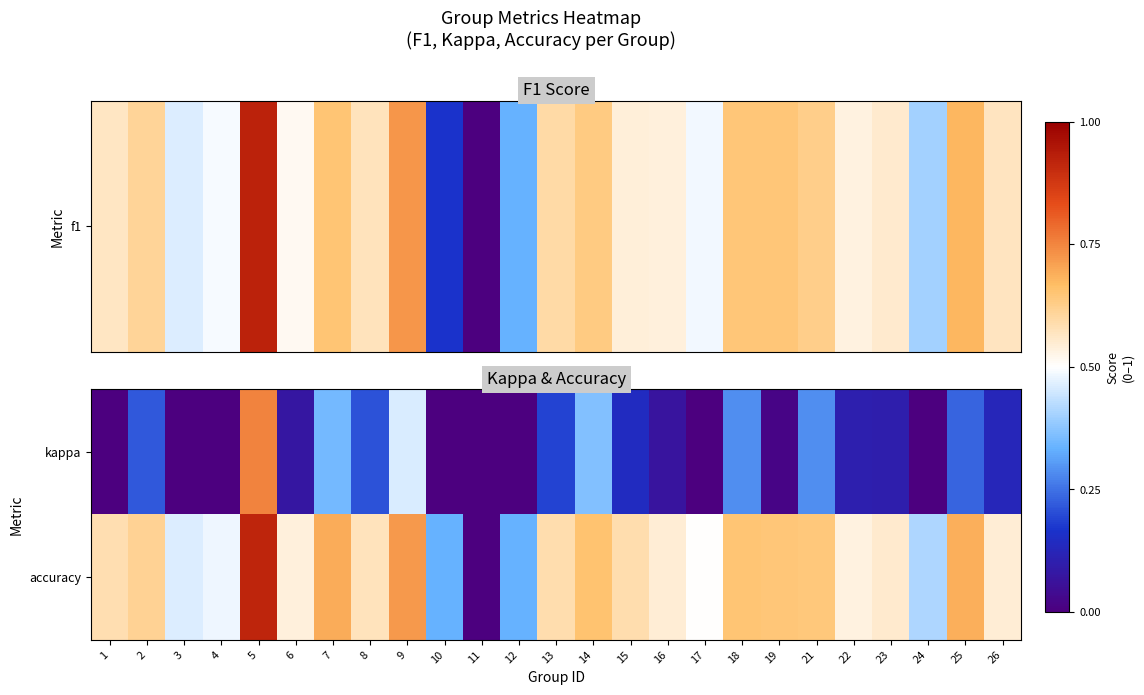

What is the spread (max minus min) of values at 18?

0.4